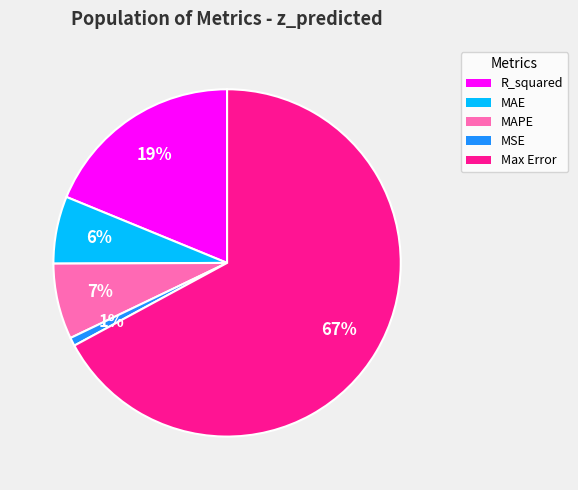

How many segments does this pie chart have?

5